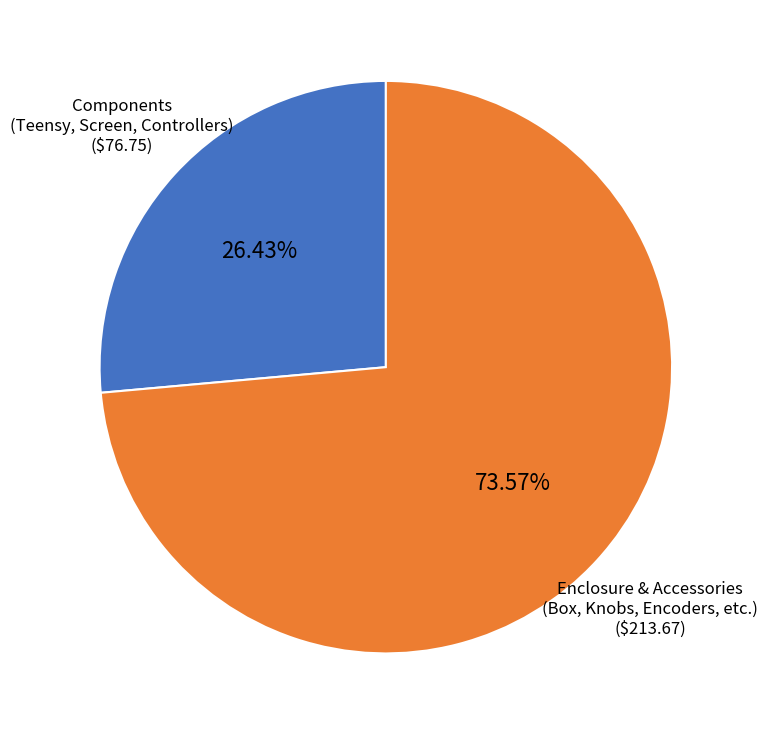

Which slice is the smallest?

Components (Teensy, Screen, Controllers)